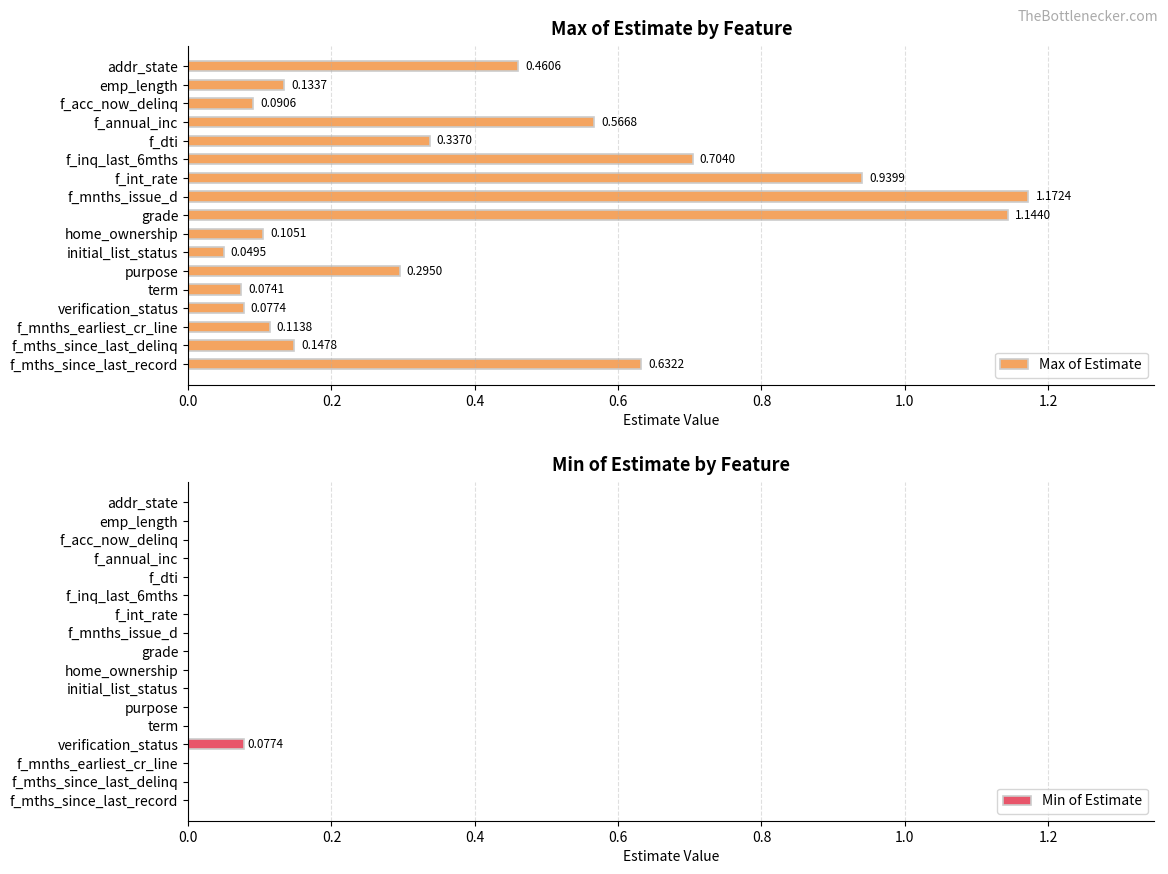

How many bars are there in total?

34